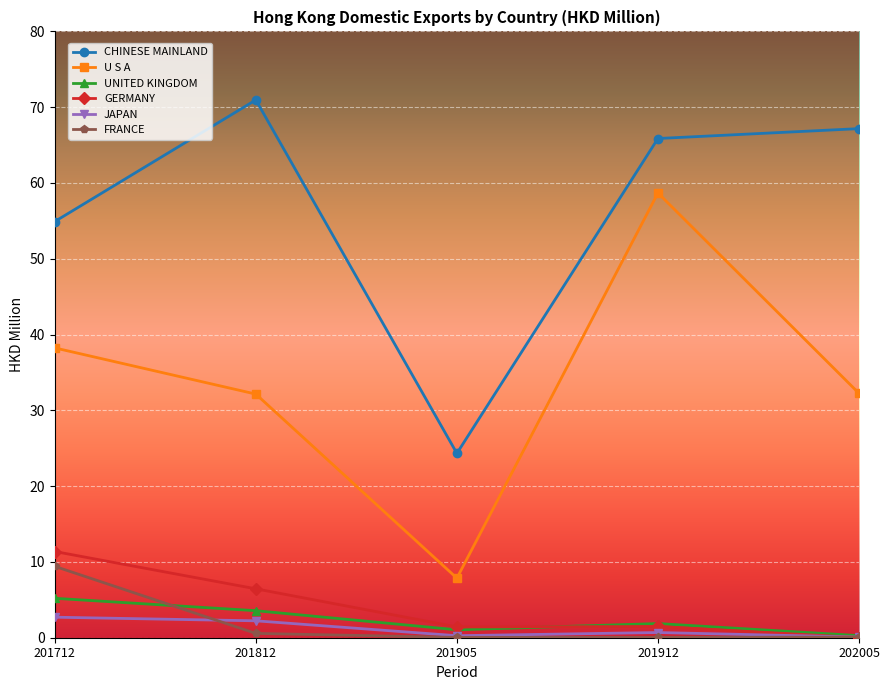

Rank the categories by UNITED KINGDOM value from lowest to highest.

202005, 201905, 201912, 201812, 201712